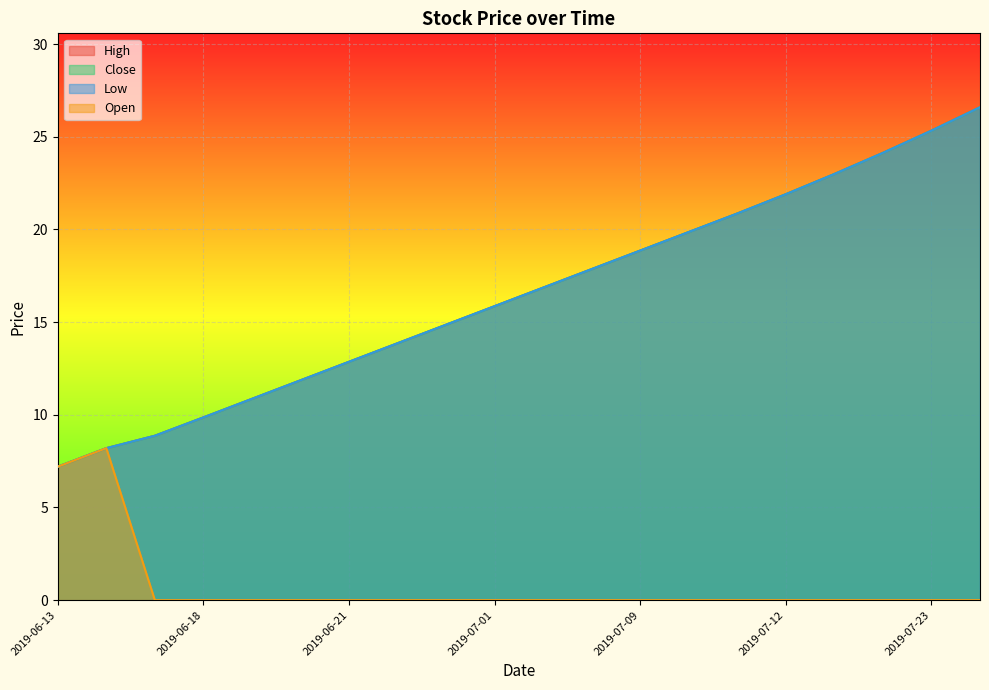

Which series changed the most between 2019-06-24 and 2019-07-24?

High